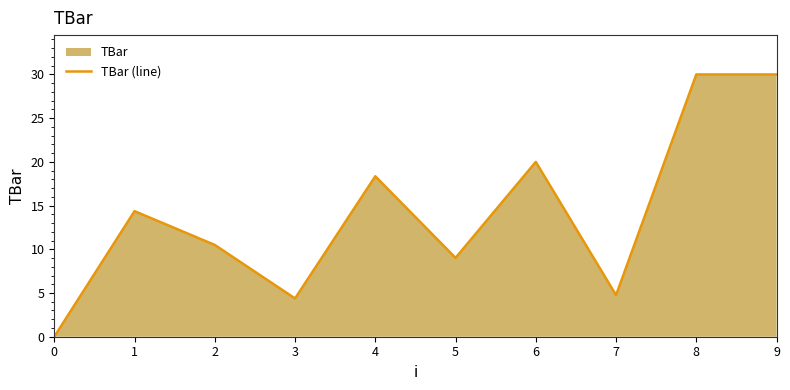

True or false: the data shows 6.0 at 3.

False